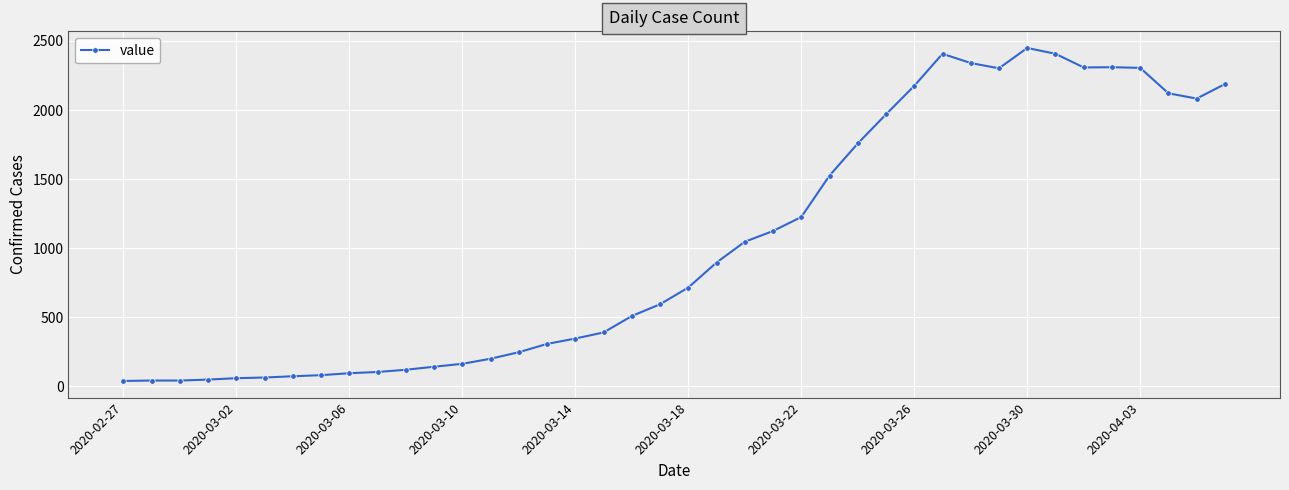

Count the number of data series in this chart.

1